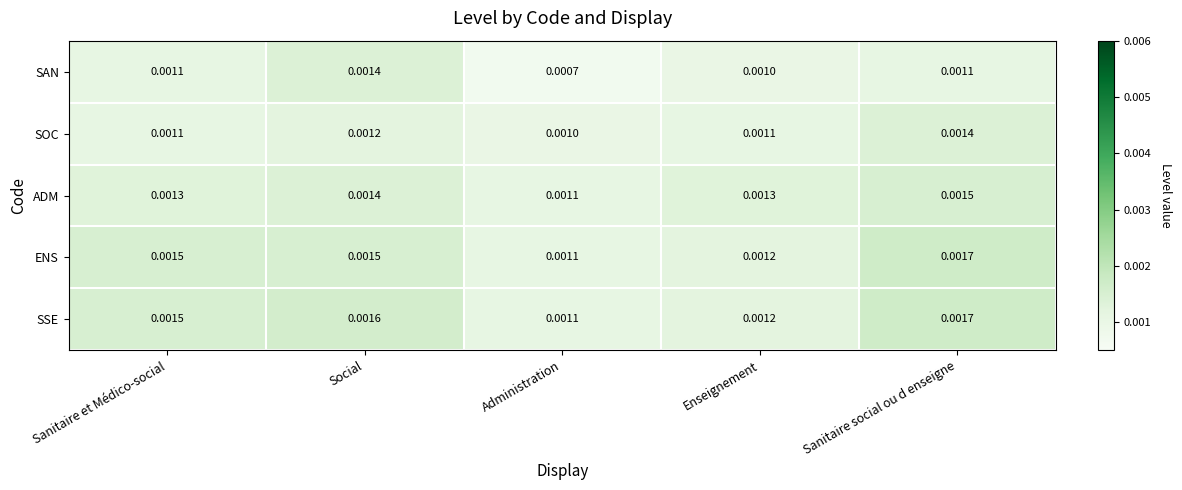

Which series has the largest range (max minus min)?

SAN